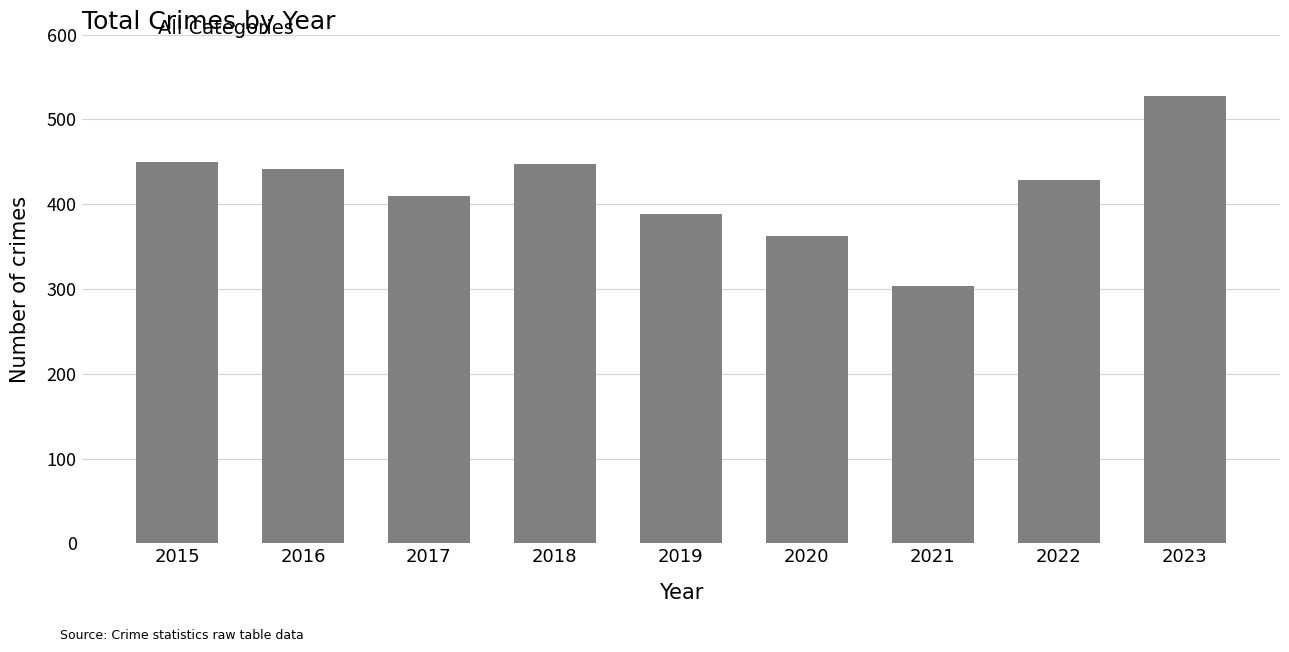

Are the bars horizontal?

No